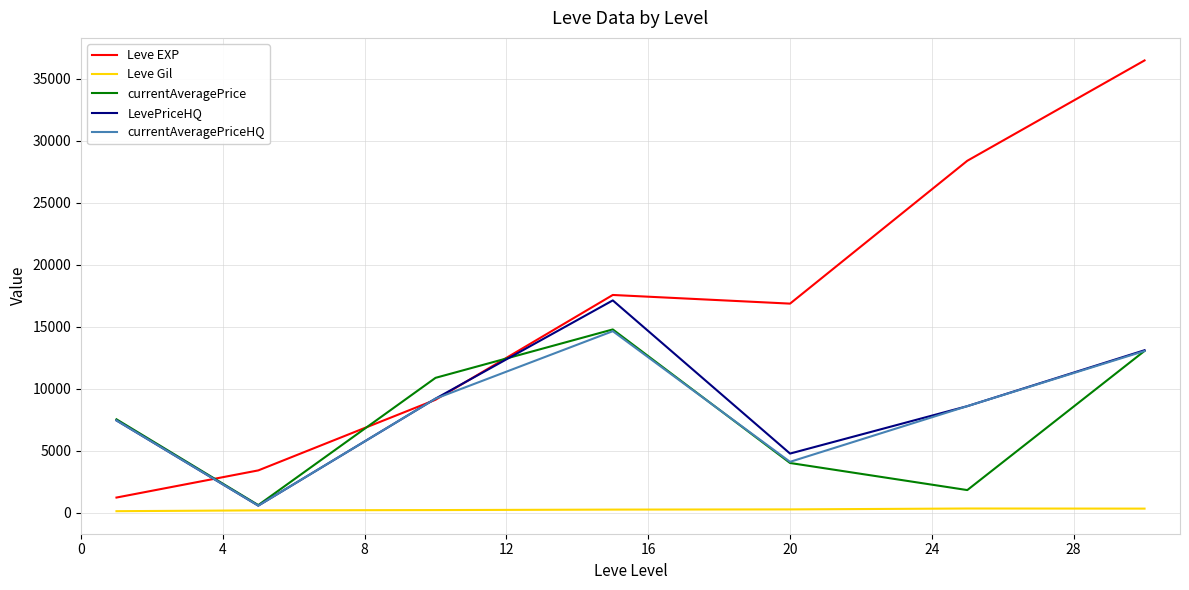

How many lines are shown in the chart?

5